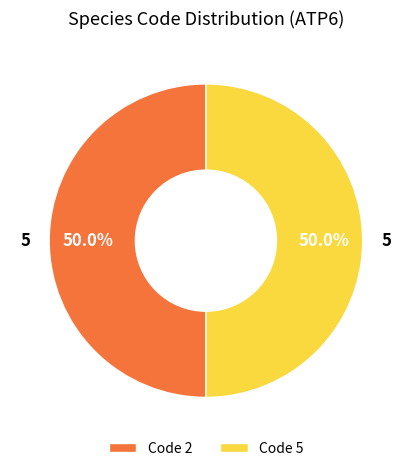

How many slices are in this pie chart?

2